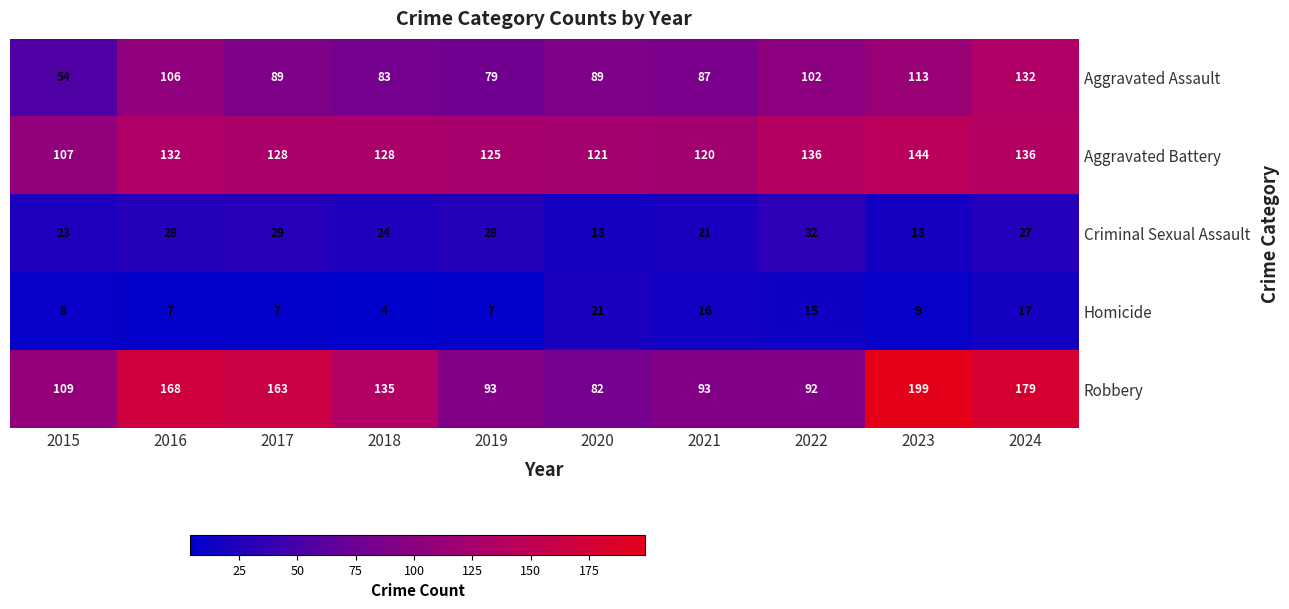

What is the total value across all series at 2018?

374